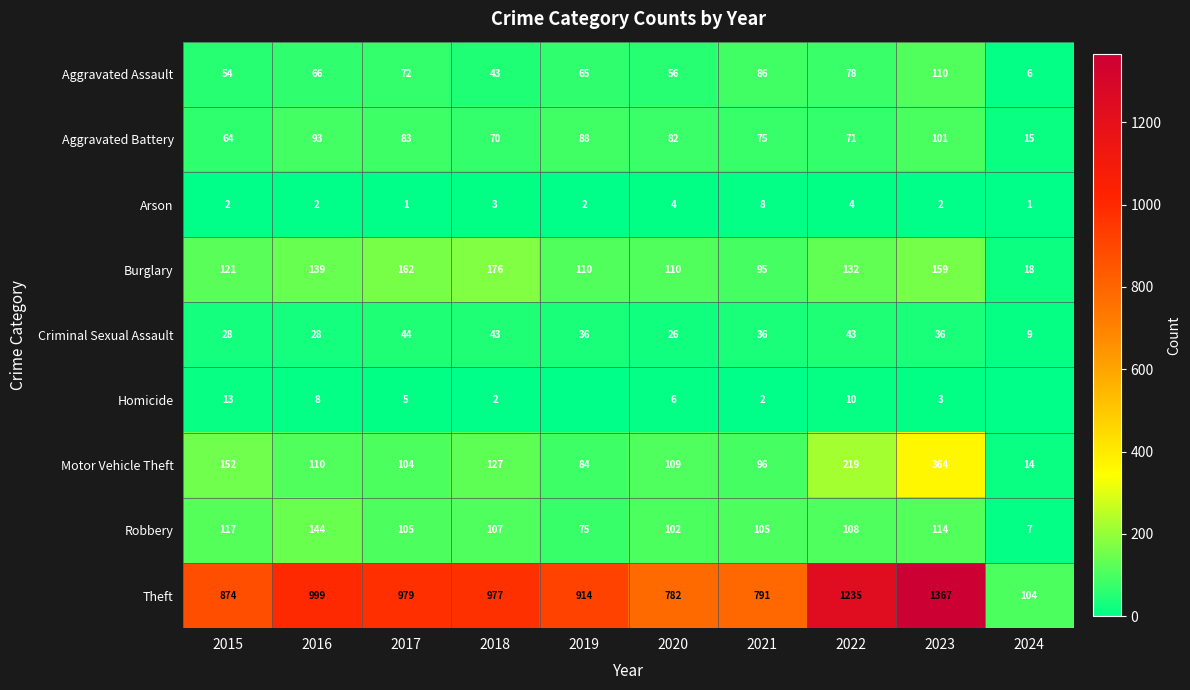

Which label corresponds to the largest value in the chart?

2023